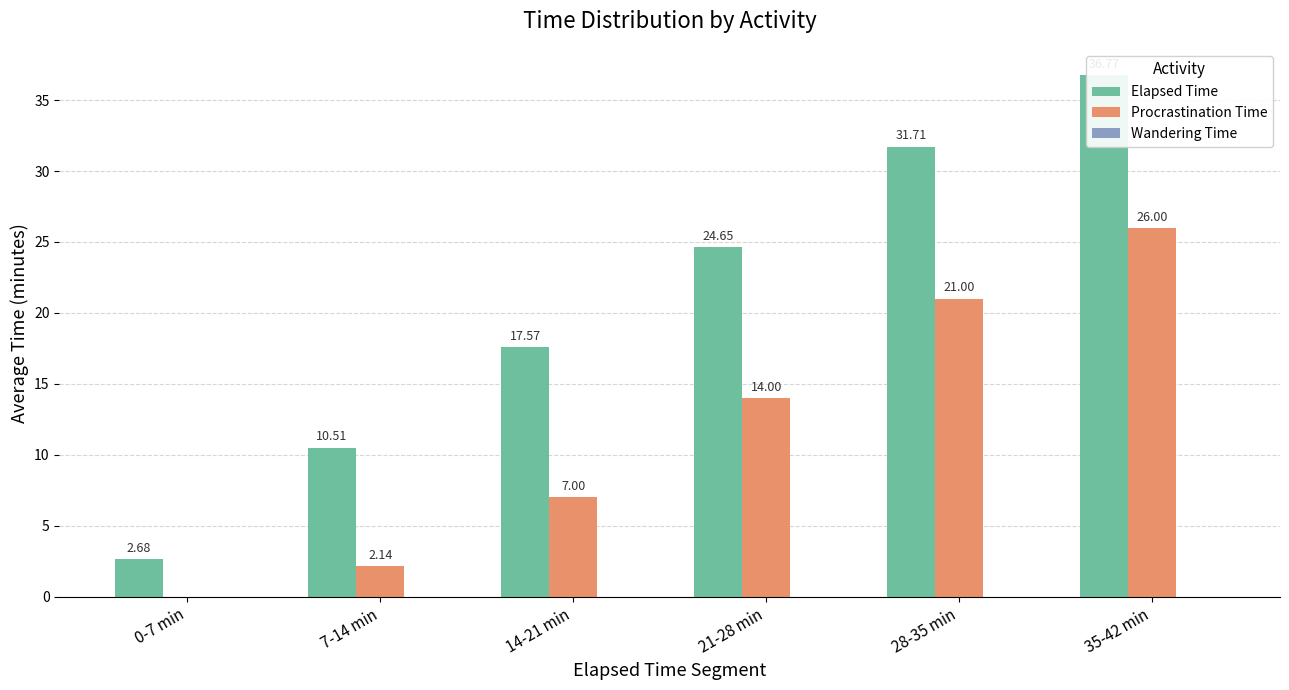

What is the difference between the highest and lowest values at 28-35 min?

31.7